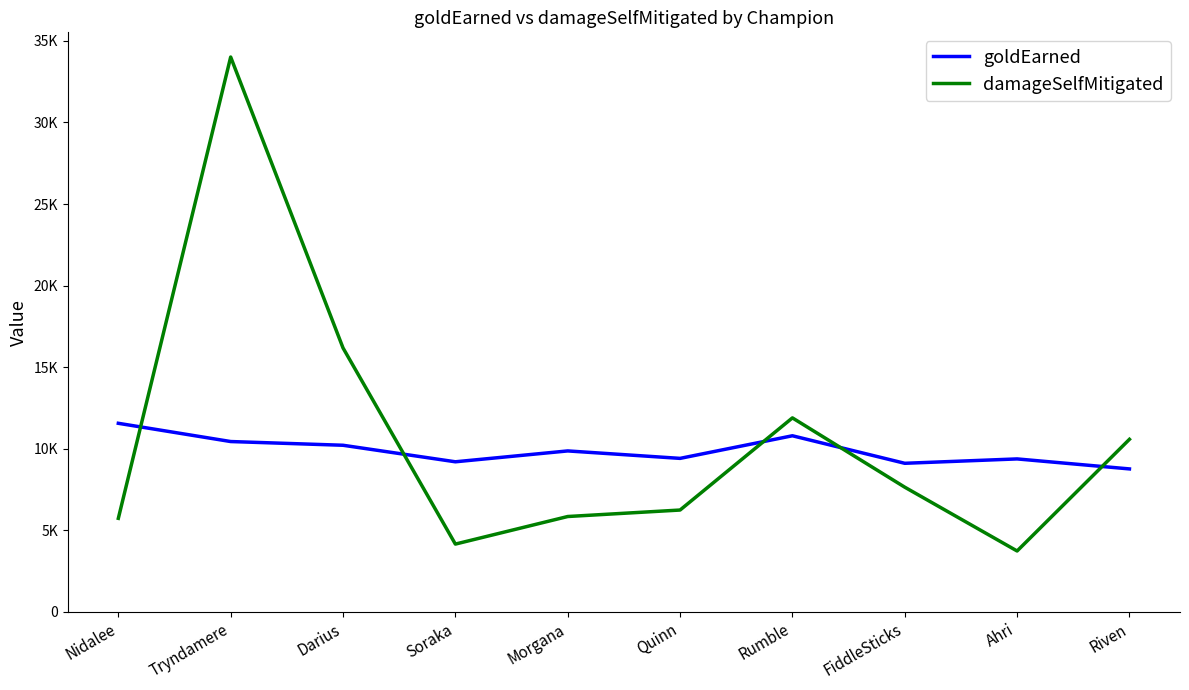

What is the label of the 1st point from the left?

Nidalee